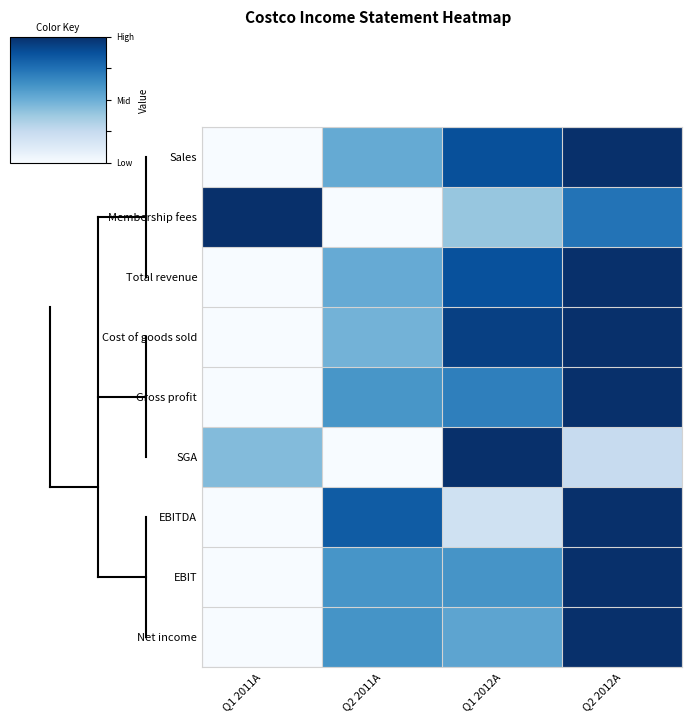

At which category is the sum across all series the highest?

Q2 2012A